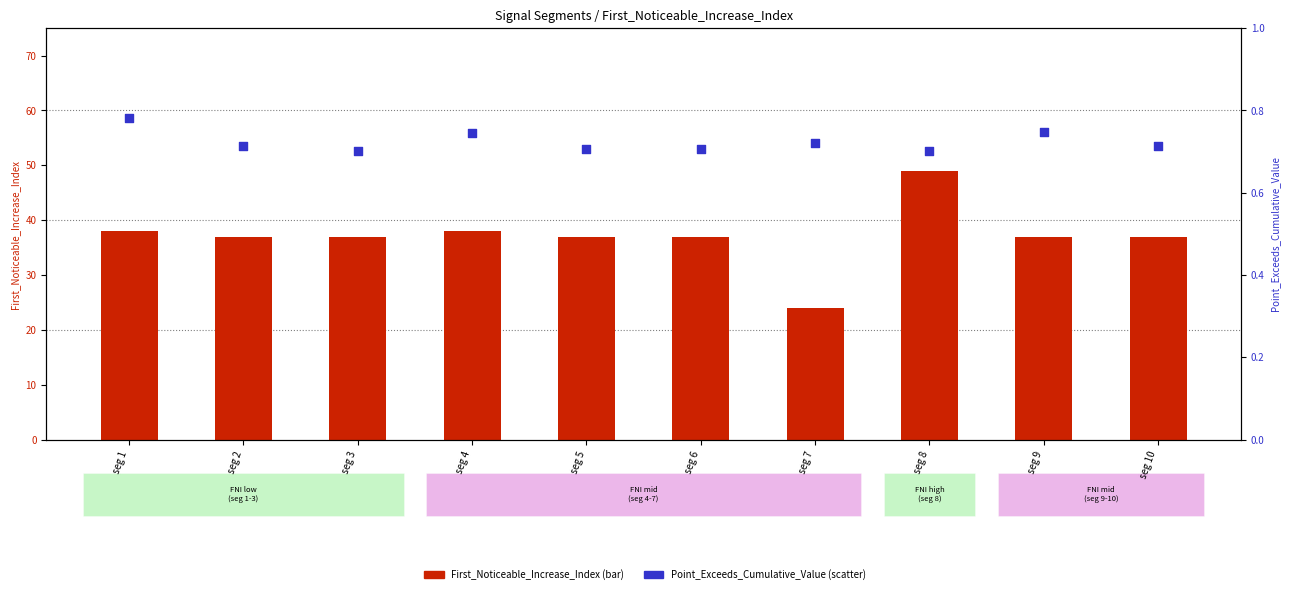

Which series contains the highest Y value?

First_Noticeable_Increase_Index